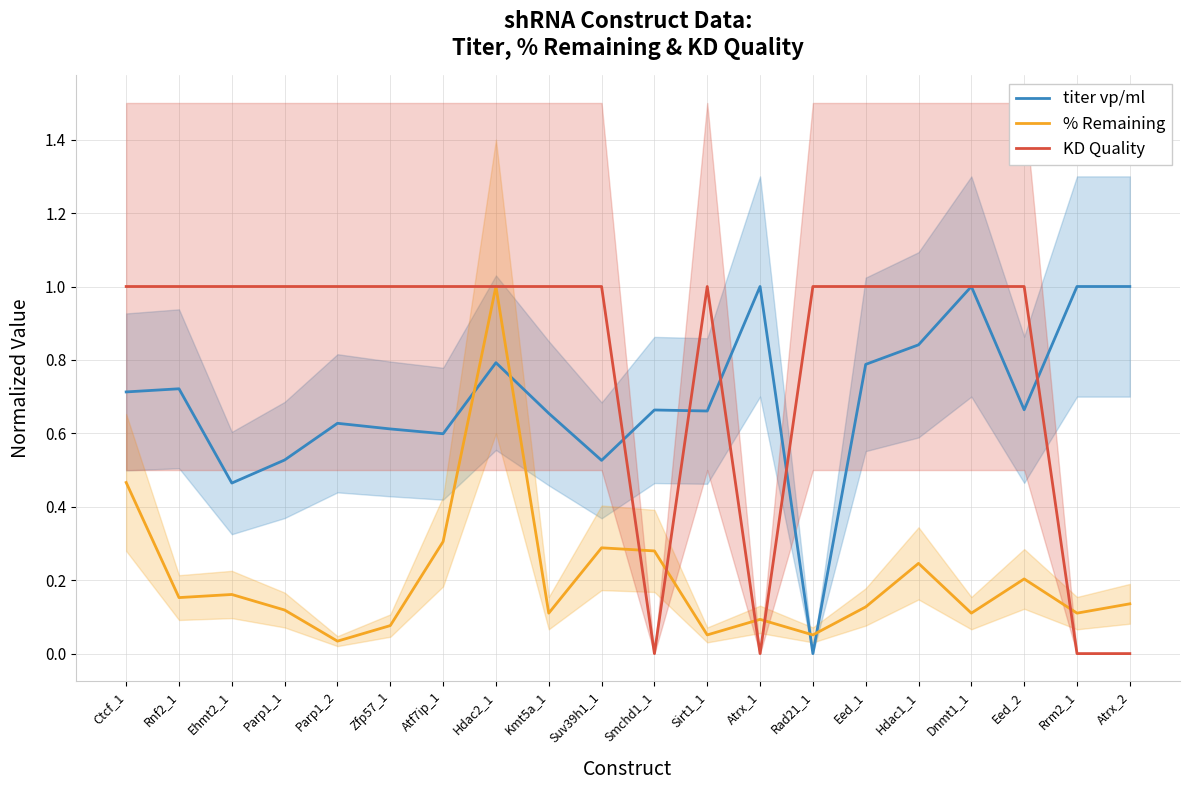

Rank the categories by % Remaining value from highest to lowest.

Hdac2_1, Ctcf_1, Atf7ip_1, Suv39h1_1, Smchd1_1, Hdac1_1, Eed_2, Ehmt2_1, Rnf2_1, Atrx_2, Eed_1, Parp1_1, Kmt5a_1, Dnmt1_1, Rrm2_1, Atrx_1, Zfp57_1, Sirt1_1, Rad21_1, Parp1_2